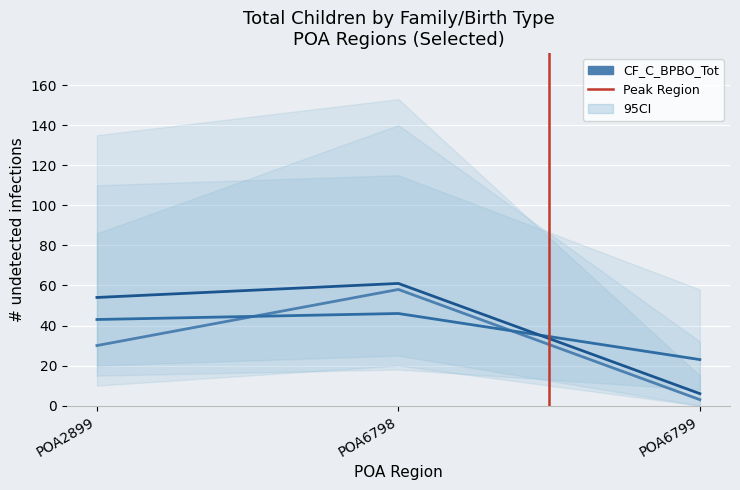

Count the CF_C_MBO_Tot values in the range 6 to 61.

3